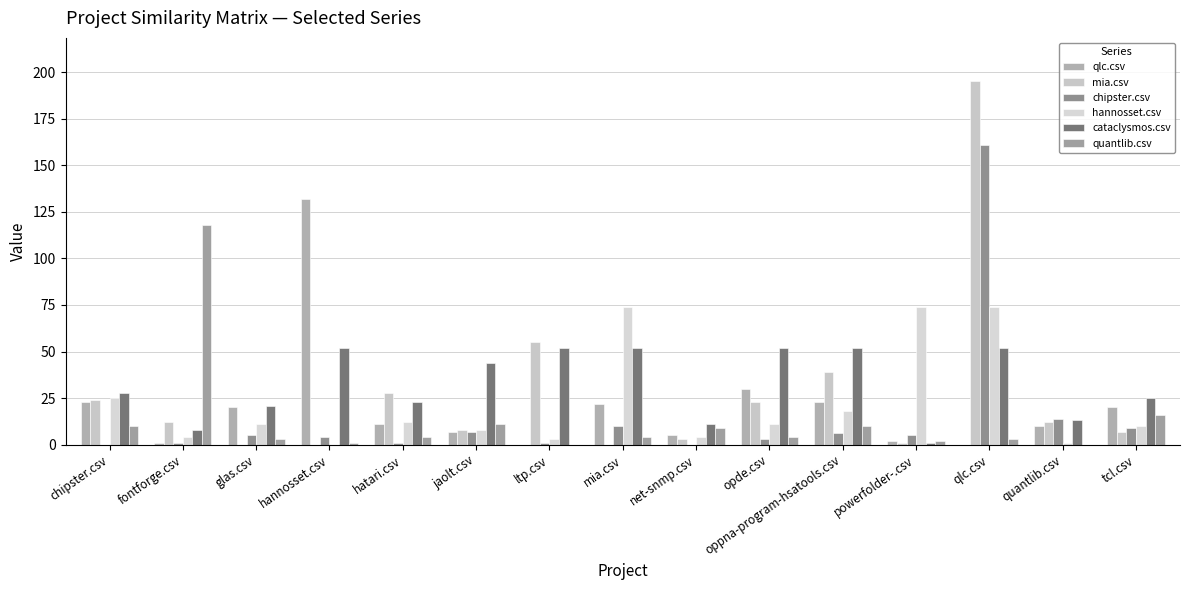

Count the number of data series in this chart.

6